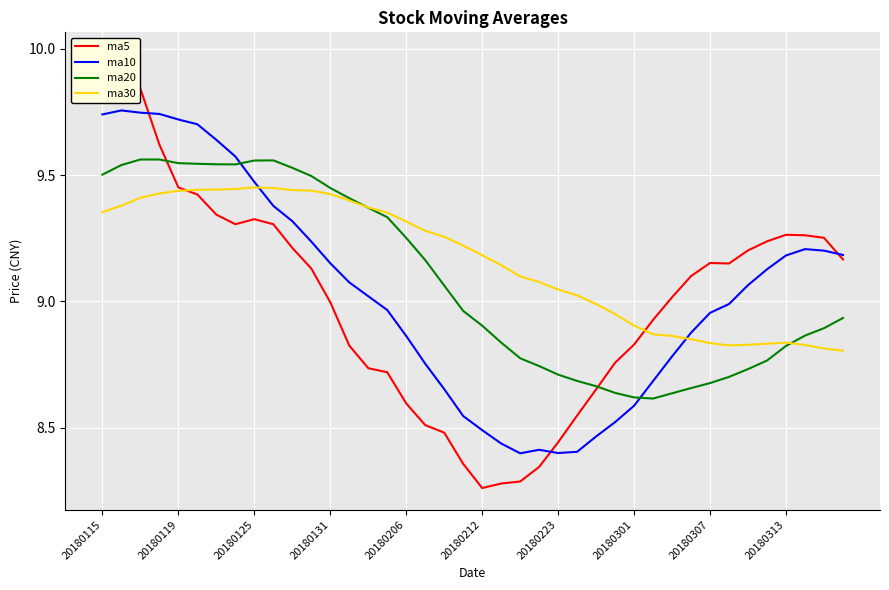

True or false: ma10 and ma30 intersect in this chart.

True